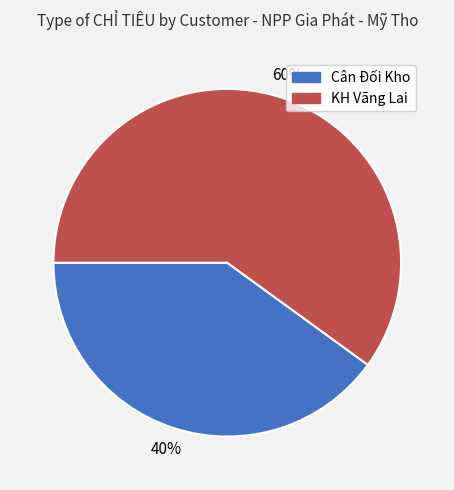

Which has a higher value, Cân Đối Kho or KH Vãng Lai?

KH Vãng Lai